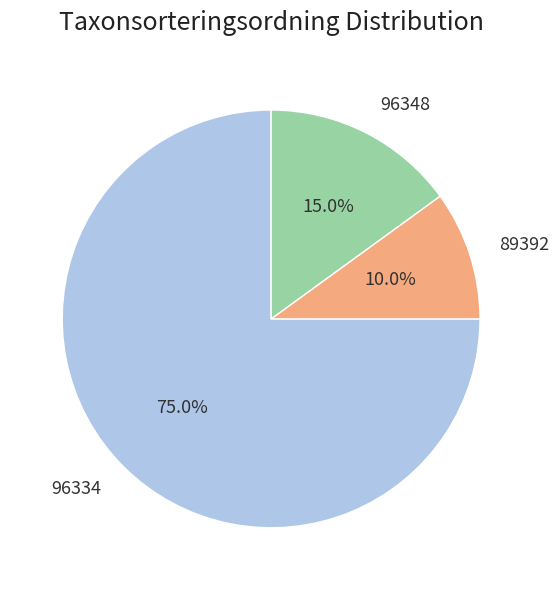

To the nearest percent, what is the combined percentage of 96348 and 96334?

90%